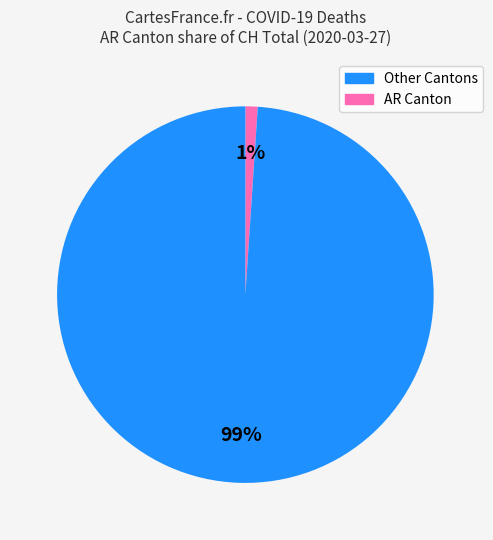

To the nearest percent, what is the average slice percentage?

50%